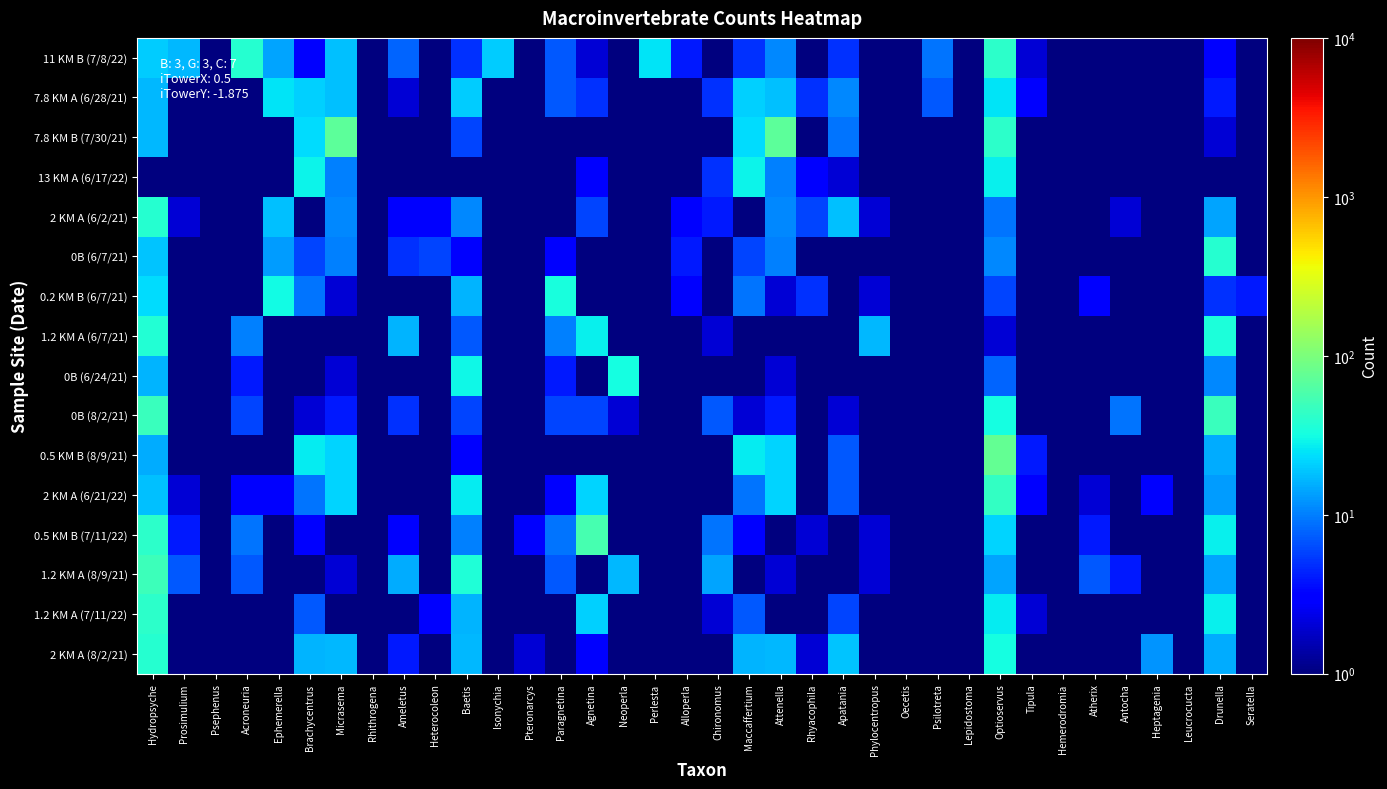

Which category has the highest value across all series?

Optioservus